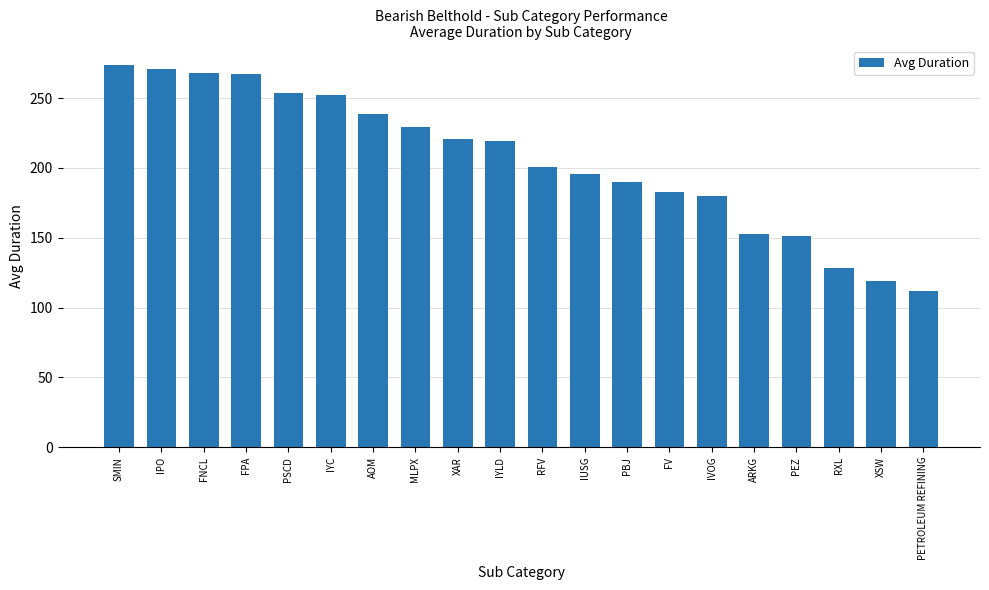

What is the minimum value shown in the chart?

112